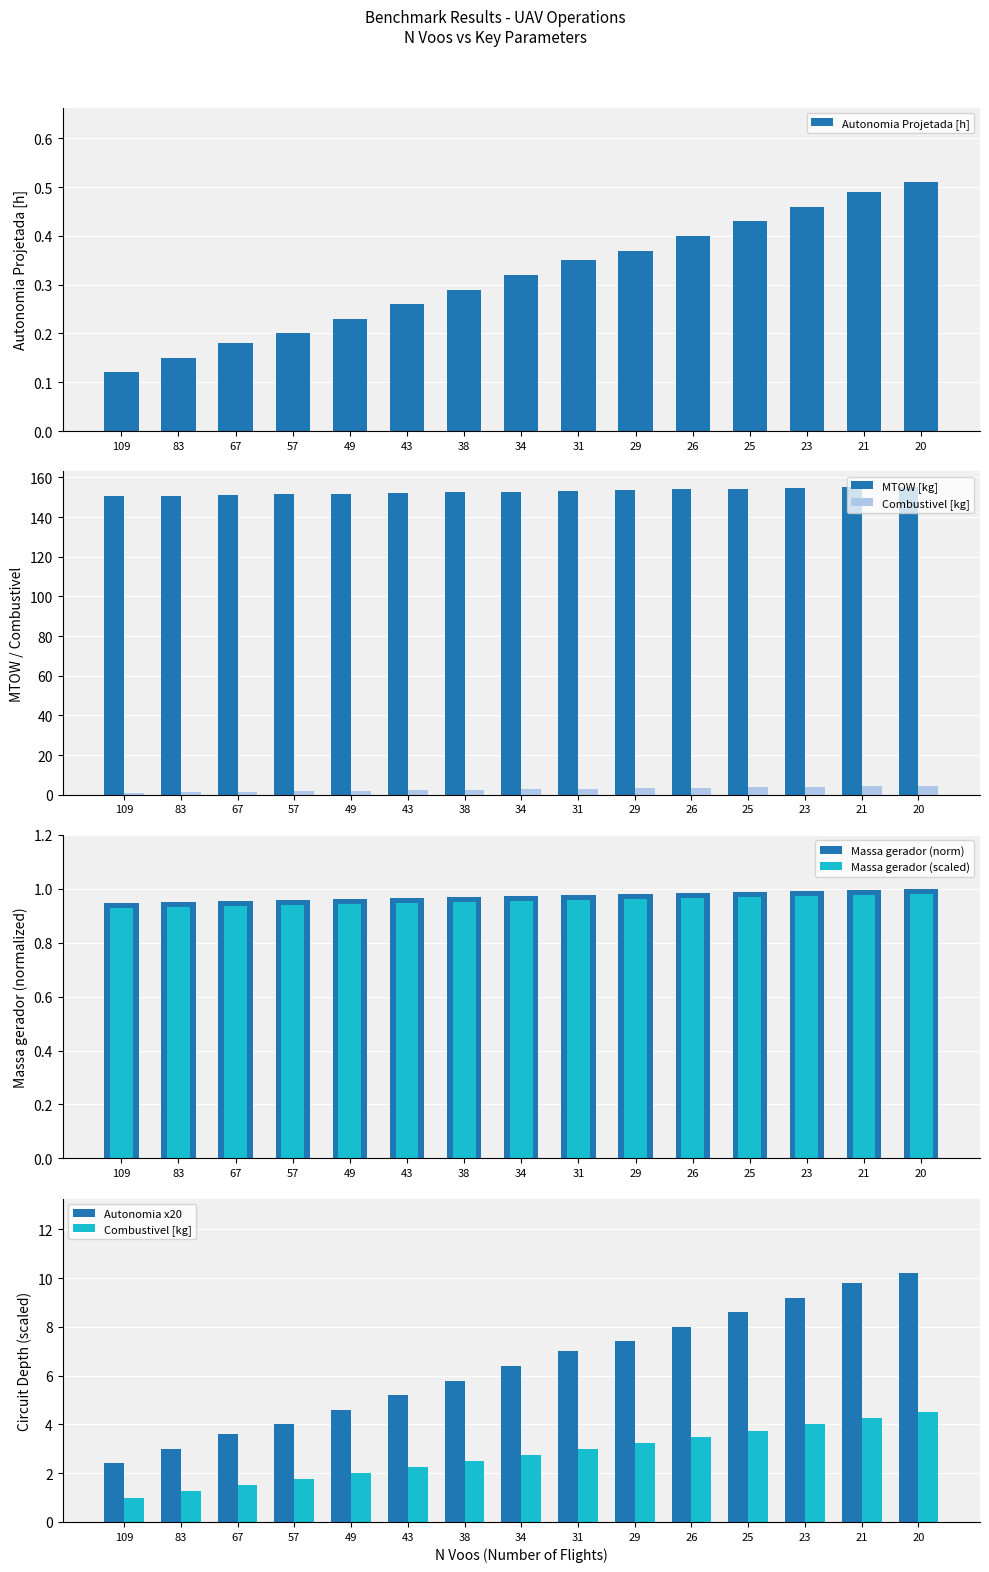

At which label does MTOW [kg] first exceed 152?

43